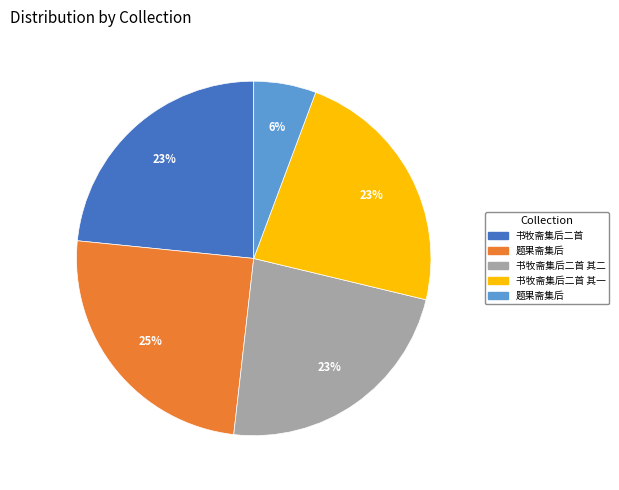

To the nearest percent, what is the difference between the largest and smallest slice percentages?

19%